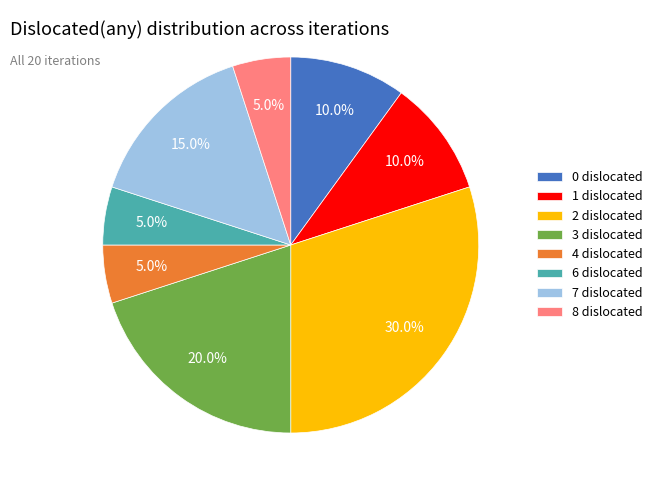

How many slices are in this pie chart?

8